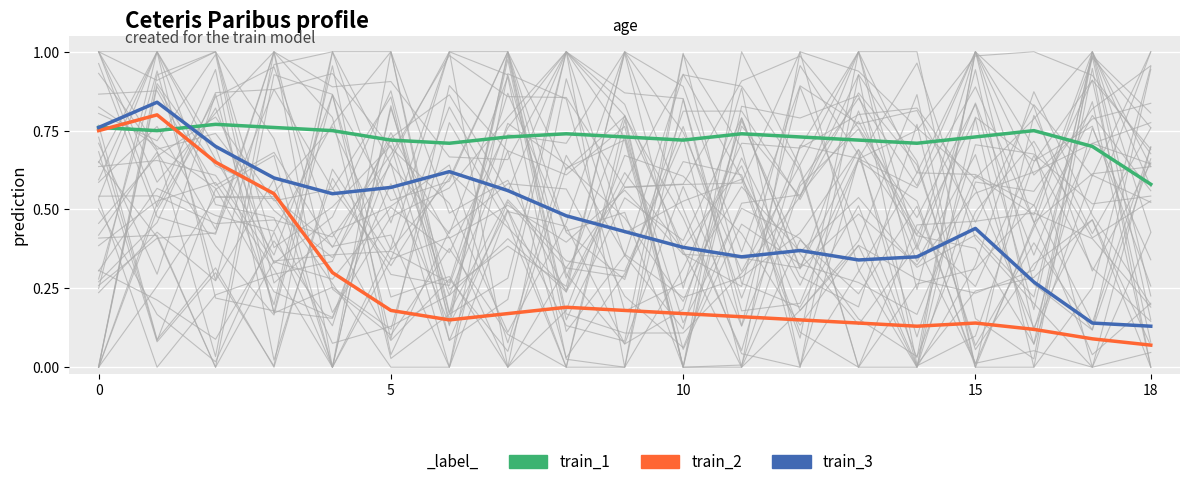

At which label does train_1 reach its minimum?

18